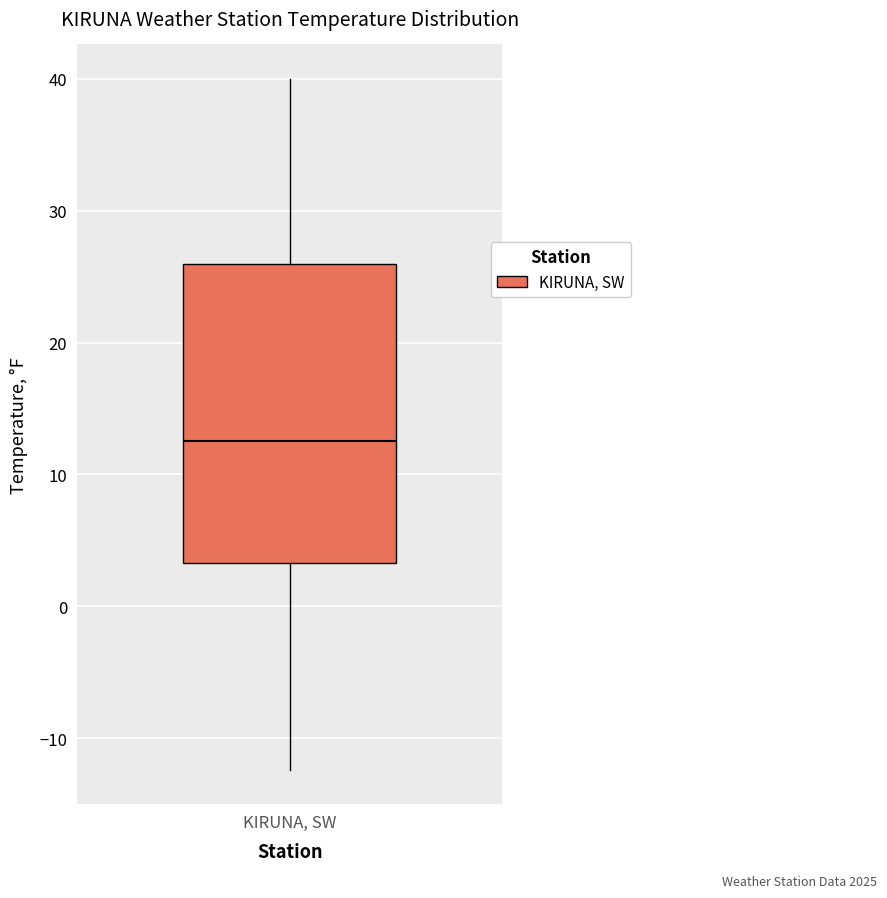

Where does the upper whisker of the box for KIRUNA, SW end on the y-axis? The values are not printed on the chart, so give them approximately, as read against the axis.

40